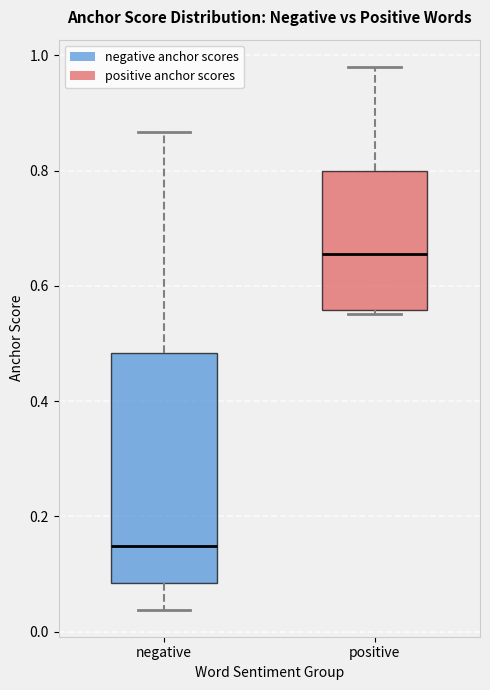

Reading left to right, transcribe this box plot: for each box, give where its median line is, the range the box spans, and where its two whiskers end, as read against the y-axis. The values are not printed on the chart, so give them approximately, as read against the axis.

negative: median 0.14, box 0.08 to 0.48, whiskers 0.04 to 0.86
positive: median 0.66, box 0.56 to 0.80, whiskers 0.56 (just below the box's lower edge) to 0.98